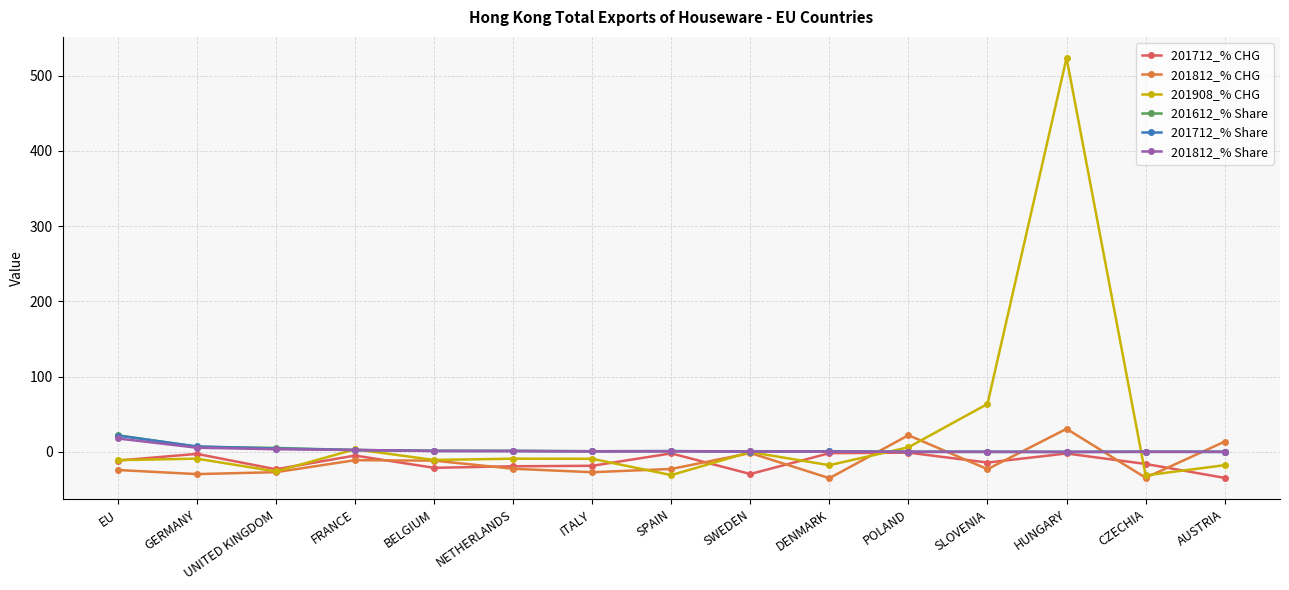

Which label corresponds to the largest value in the chart?

HUNGARY